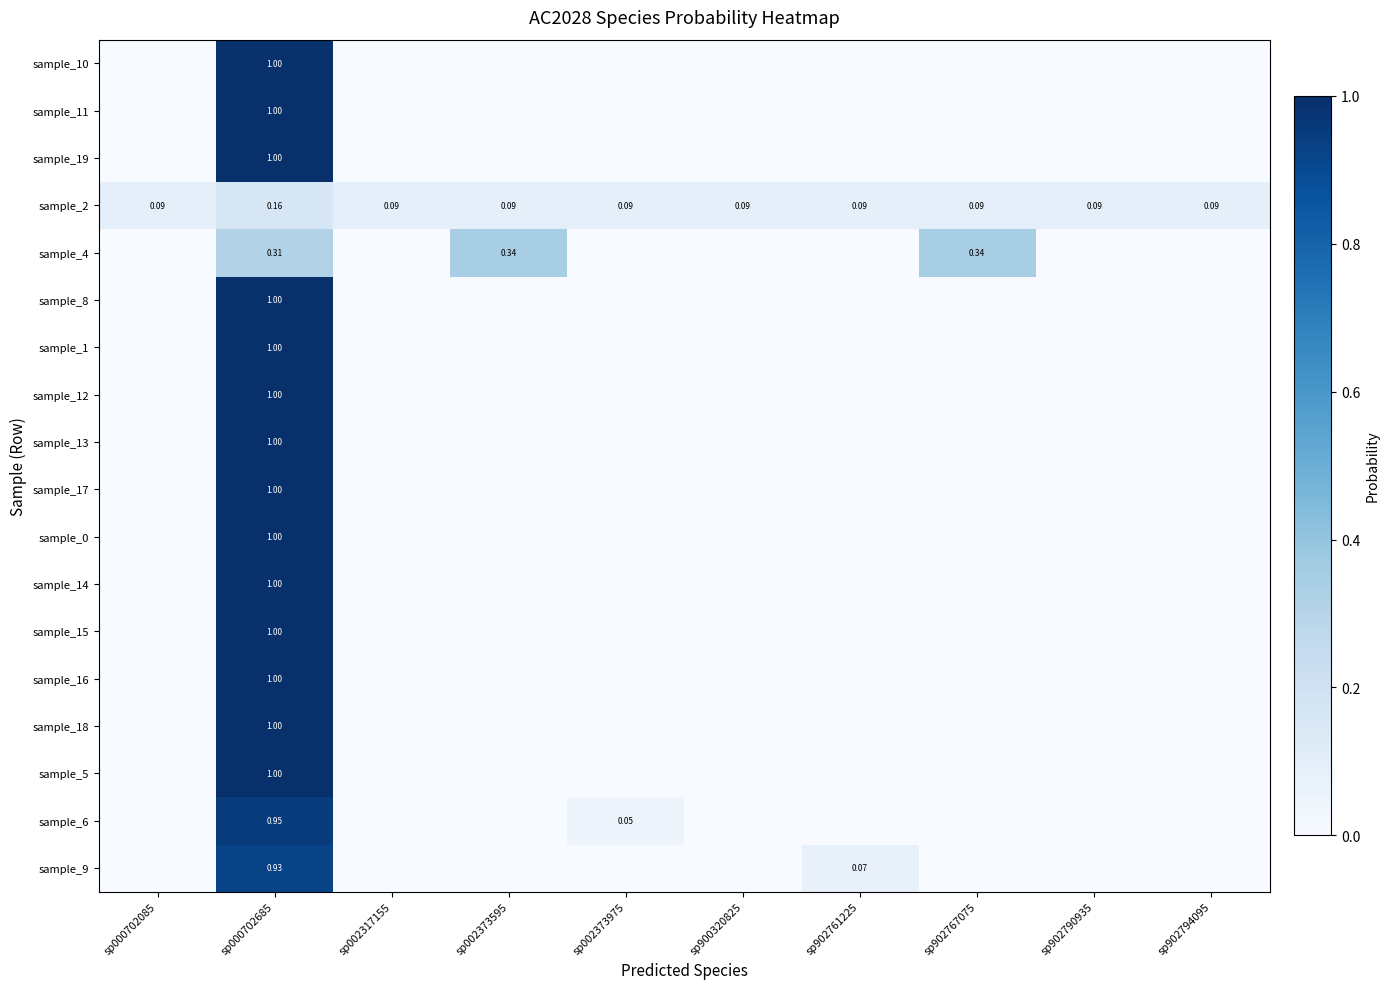

What is the sum of all sample_18 values?

1.0